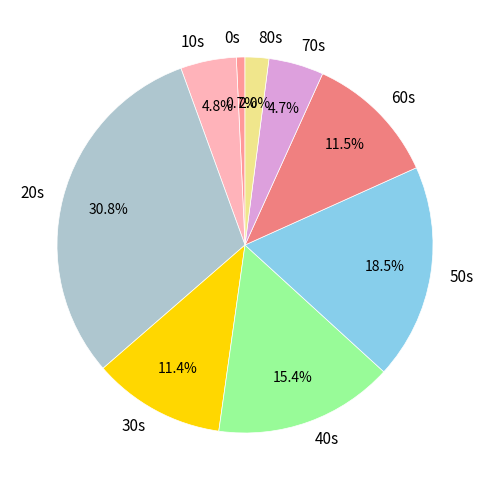

What is the ratio of the value at 50s to the value at 20s?

0.6